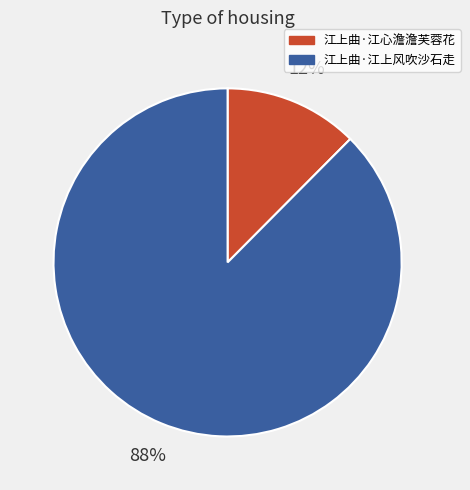

True or false: 江上曲·江心澹澹芙蓉花 accounts for 1% of the total.

False